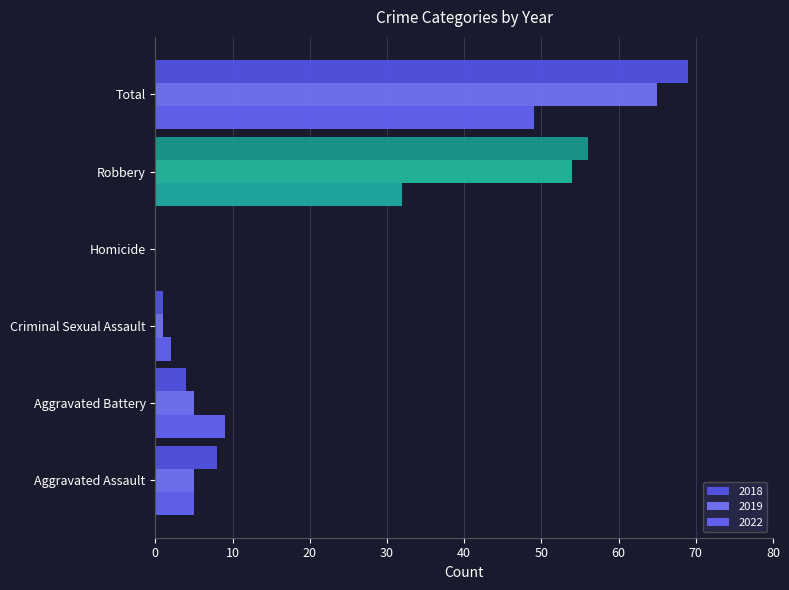

What are all the series names shown in the legend?

2018, 2019, 2022